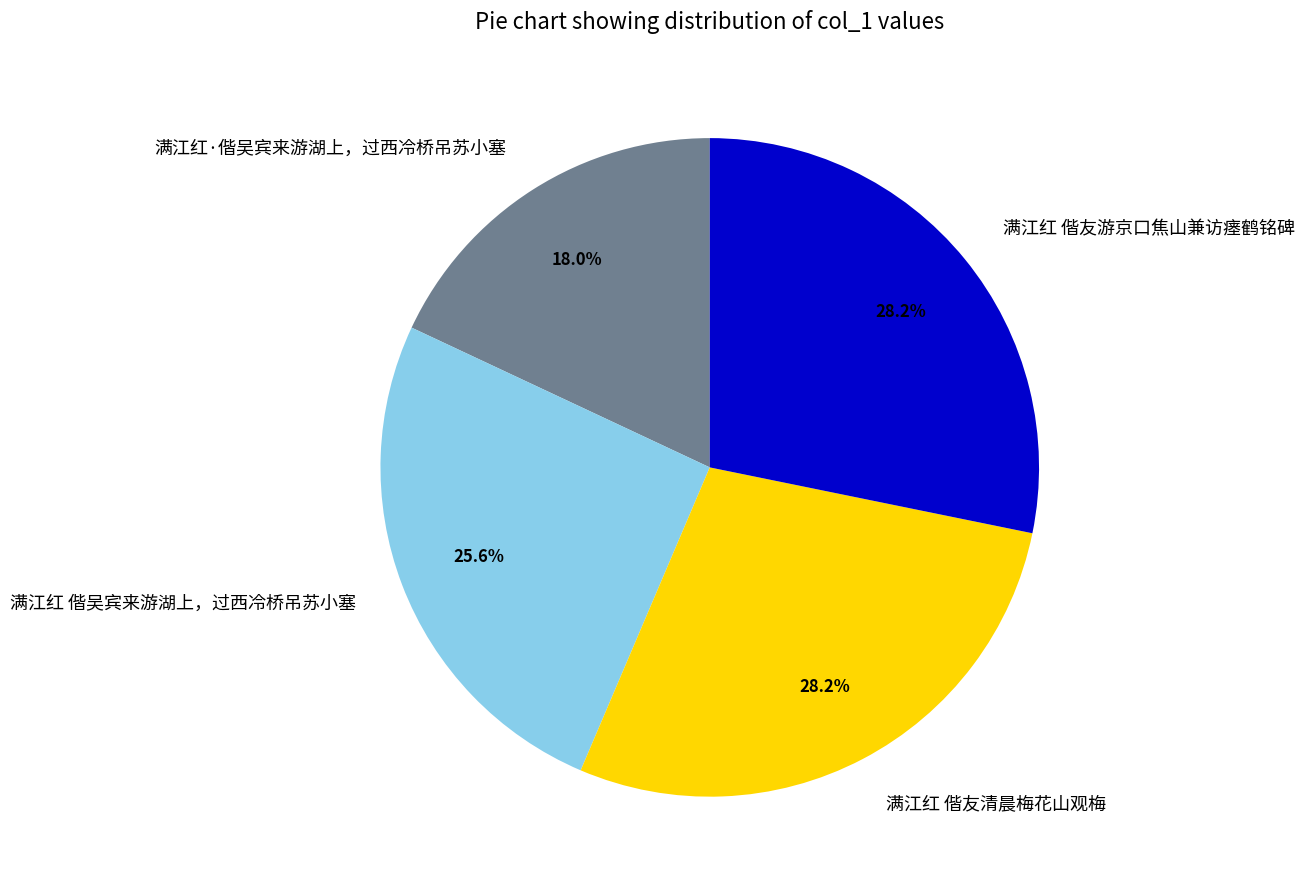

Which slice is the smallest?

满江红·偕吴宾来游湖上，过西冷桥吊苏小塞